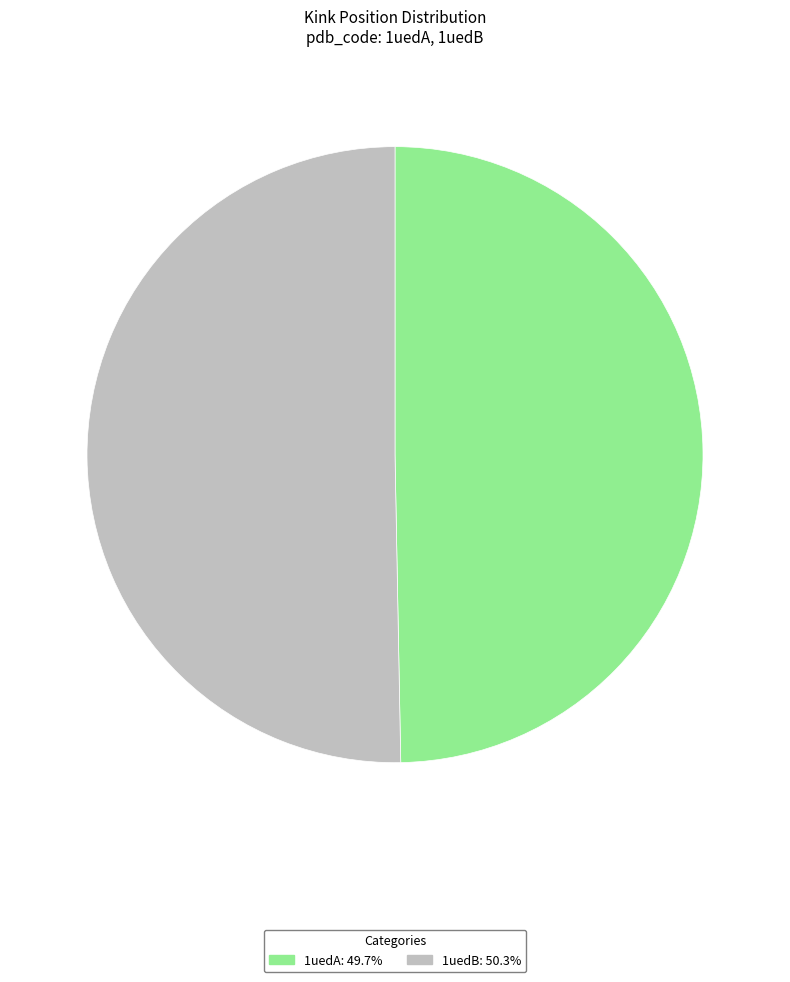

Is there any slice that represents more than half of the pie?

Yes